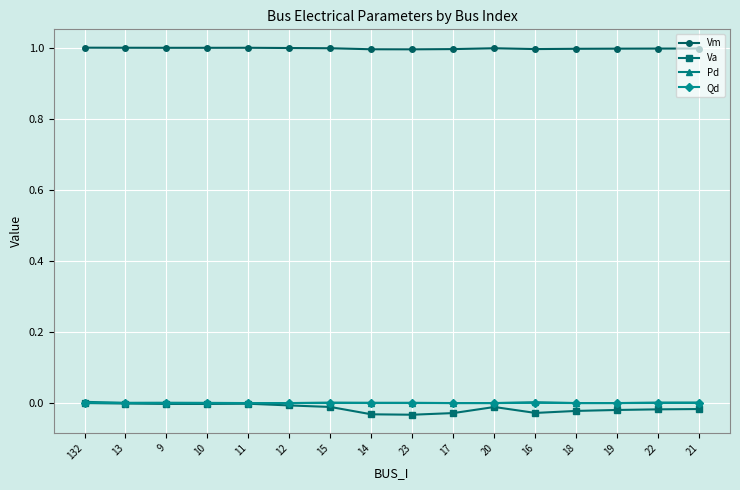

What is the label of the 9th point from the right?

14